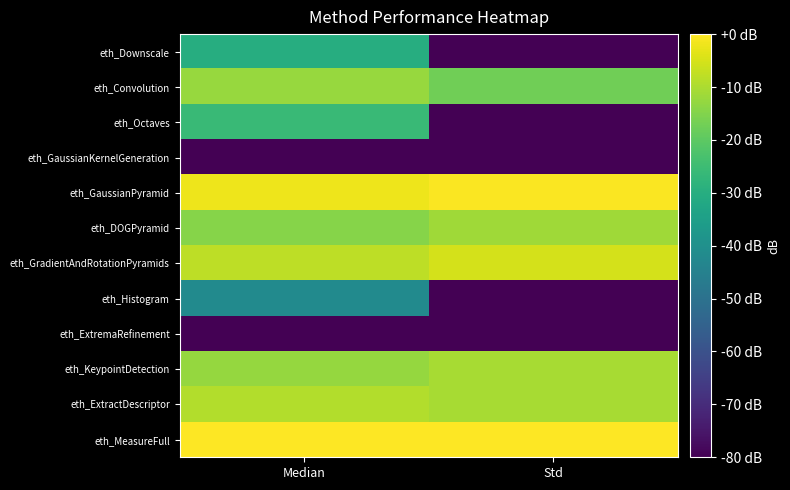

Reading left to right, extract all data points from this chart.

eth_Downscale: Median=-30.0	Std=-100.0
eth_Convolution: Median=-12.3	Std=-17.3
eth_Octaves: Median=-25.9	Std=-100.0
eth_GaussianKernelGeneration: Median=-100.0	Std=-100.0
eth_GaussianPyramid: Median=-2.0	Std=-0.6
eth_DOGPyramid: Median=-14.4	Std=-11.3
eth_GradientAndRotationPyramids: Median=-7.9	Std=-5.3
eth_Histogram: Median=-41.8	Std=-100.0
eth_ExtremaRefinement: Median=-100.0	Std=-100.0
eth_KeypointDetection: Median=-12.5	Std=-10.3
eth_ExtractDescriptor: Median=-9.2	Std=-10.3
eth_MeasureFull: Median=0.0	Std=0.0